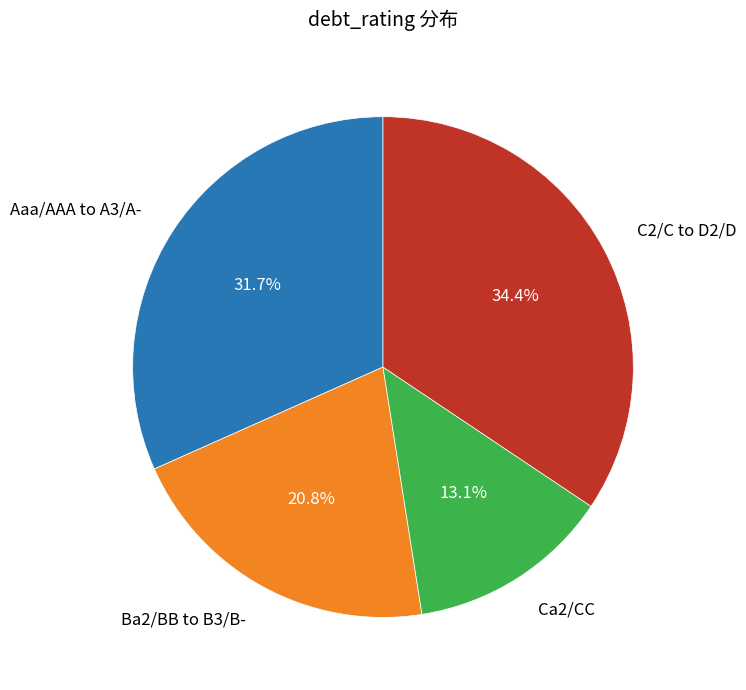

Which category has the biggest portion of the pie?

C2/C to D2/D